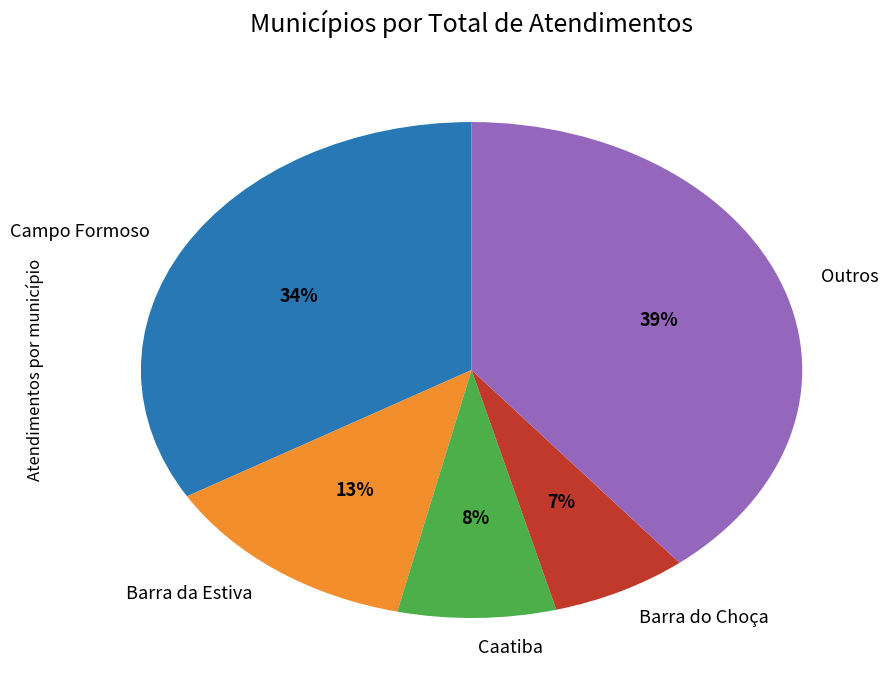

Which category has the smallest portion of the pie?

Barra do Choça